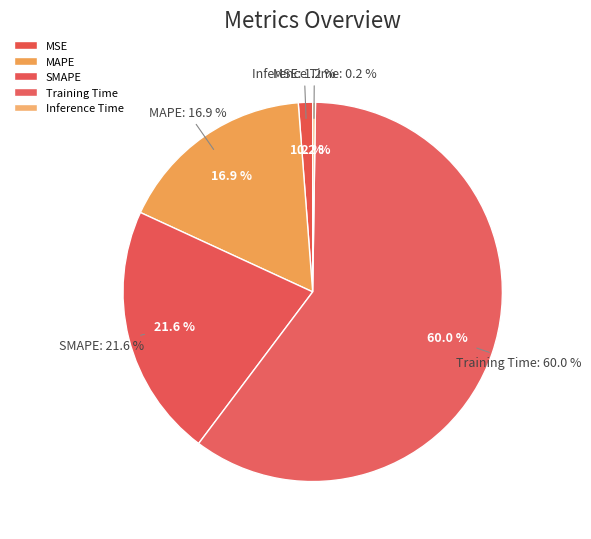

Is there a majority slice in this chart?

Yes